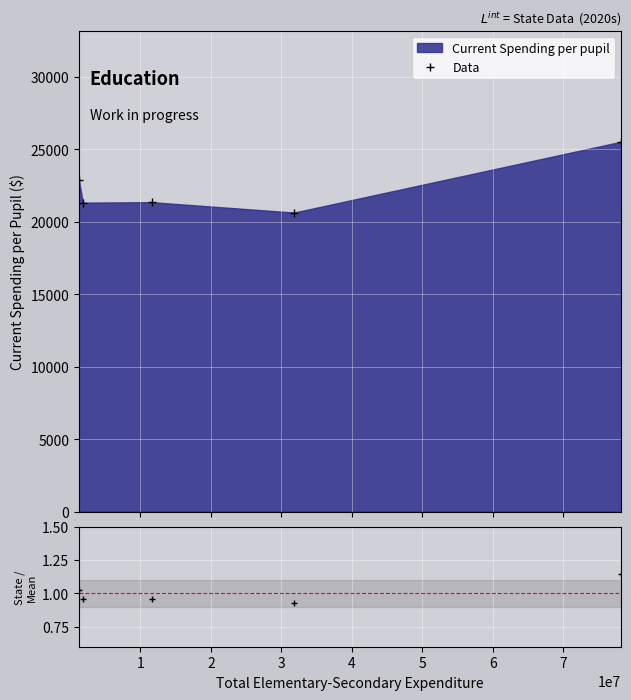

Is it true that the value at 1 is 29781.9?

False